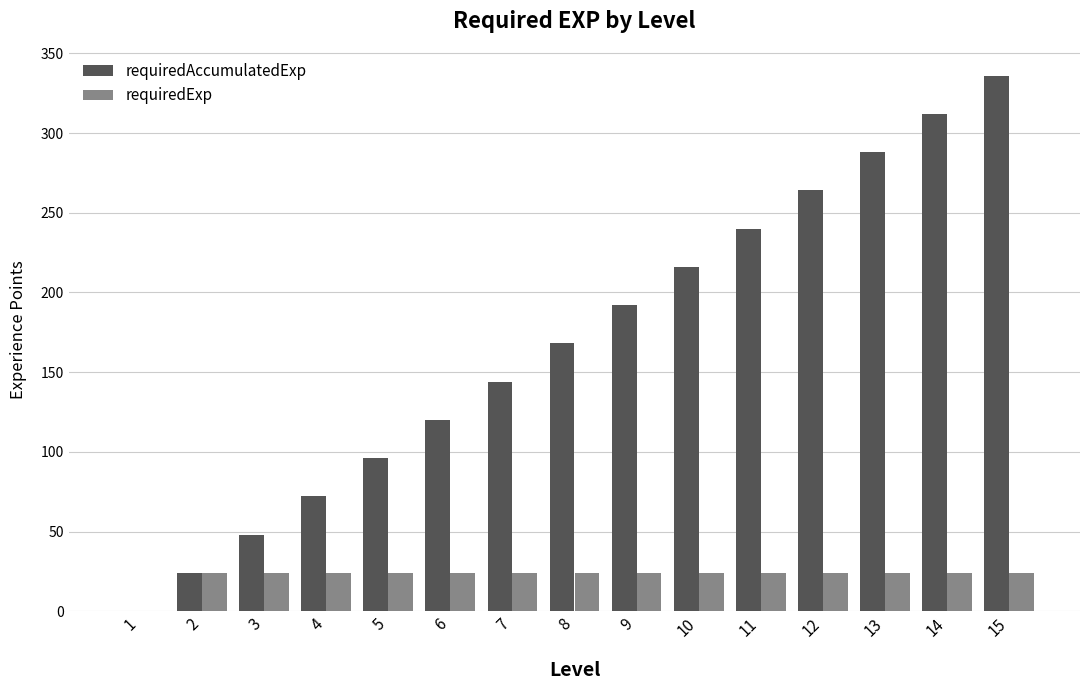

True or false: requiredExp has a value of 24 at 6.

True